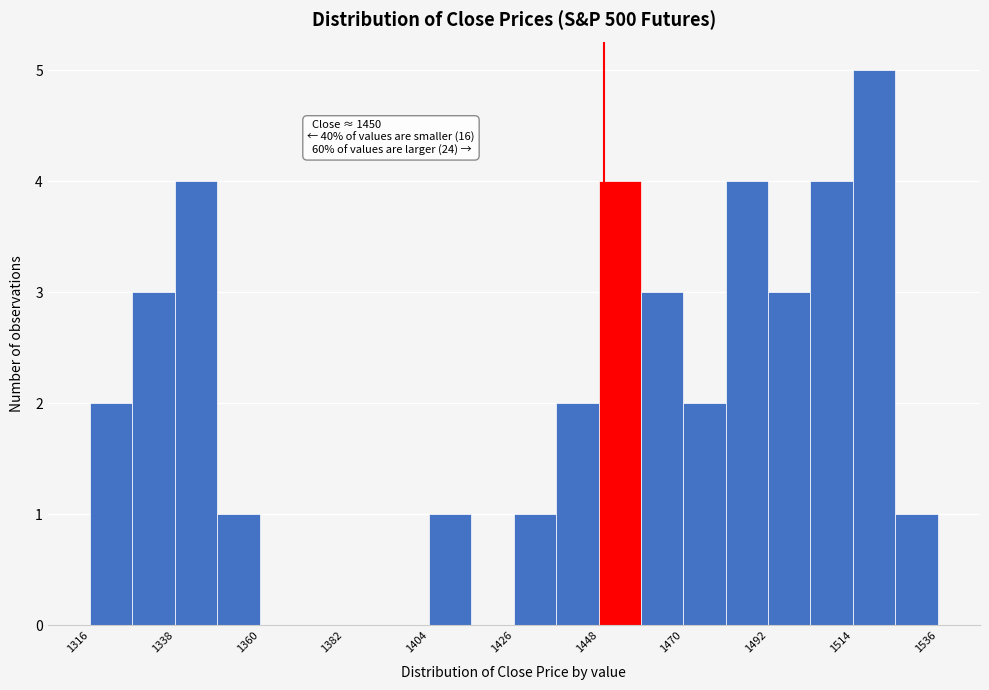

Around what value on the x-axis is the tallest bar? Give the approximate position of its centre, as read against the axis.

1520